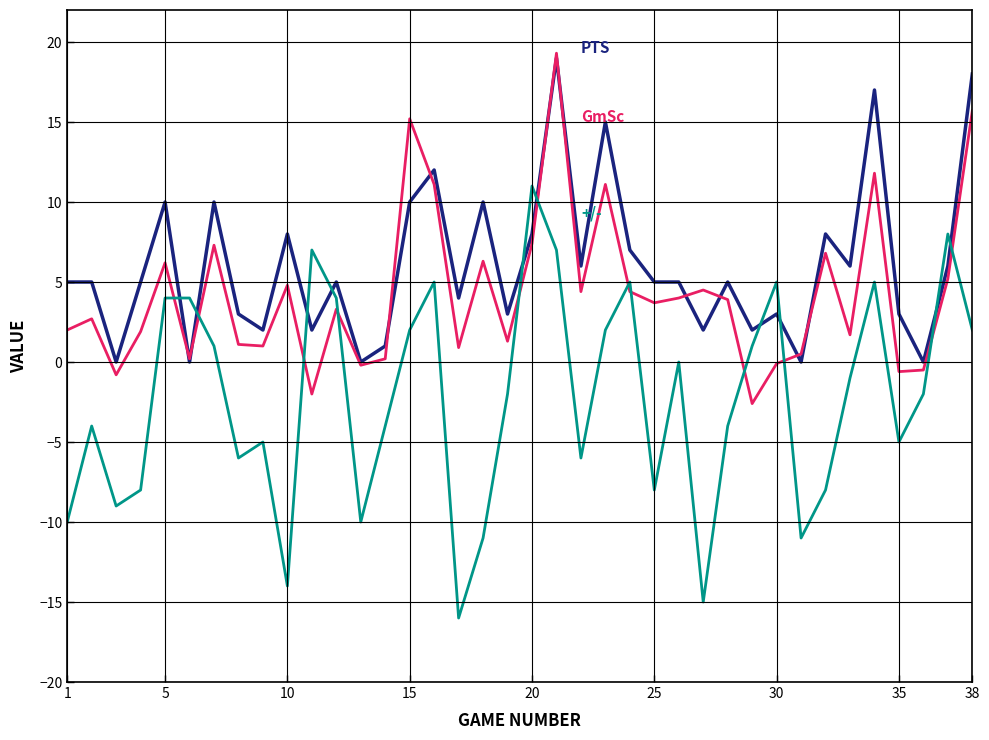

What is the greatest value displayed?

19.3